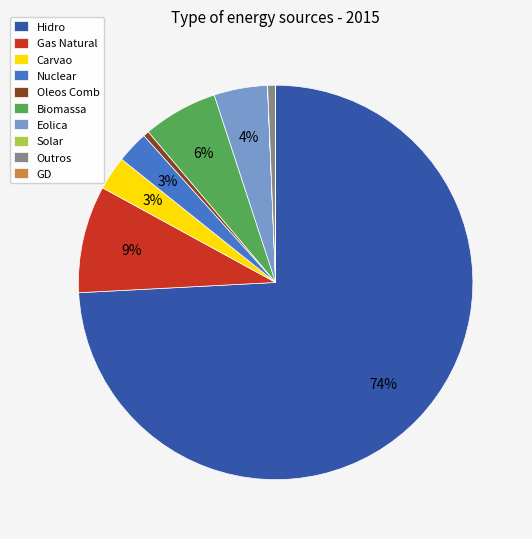

Do Biomassa and Outros together represent more than half of the pie?

No